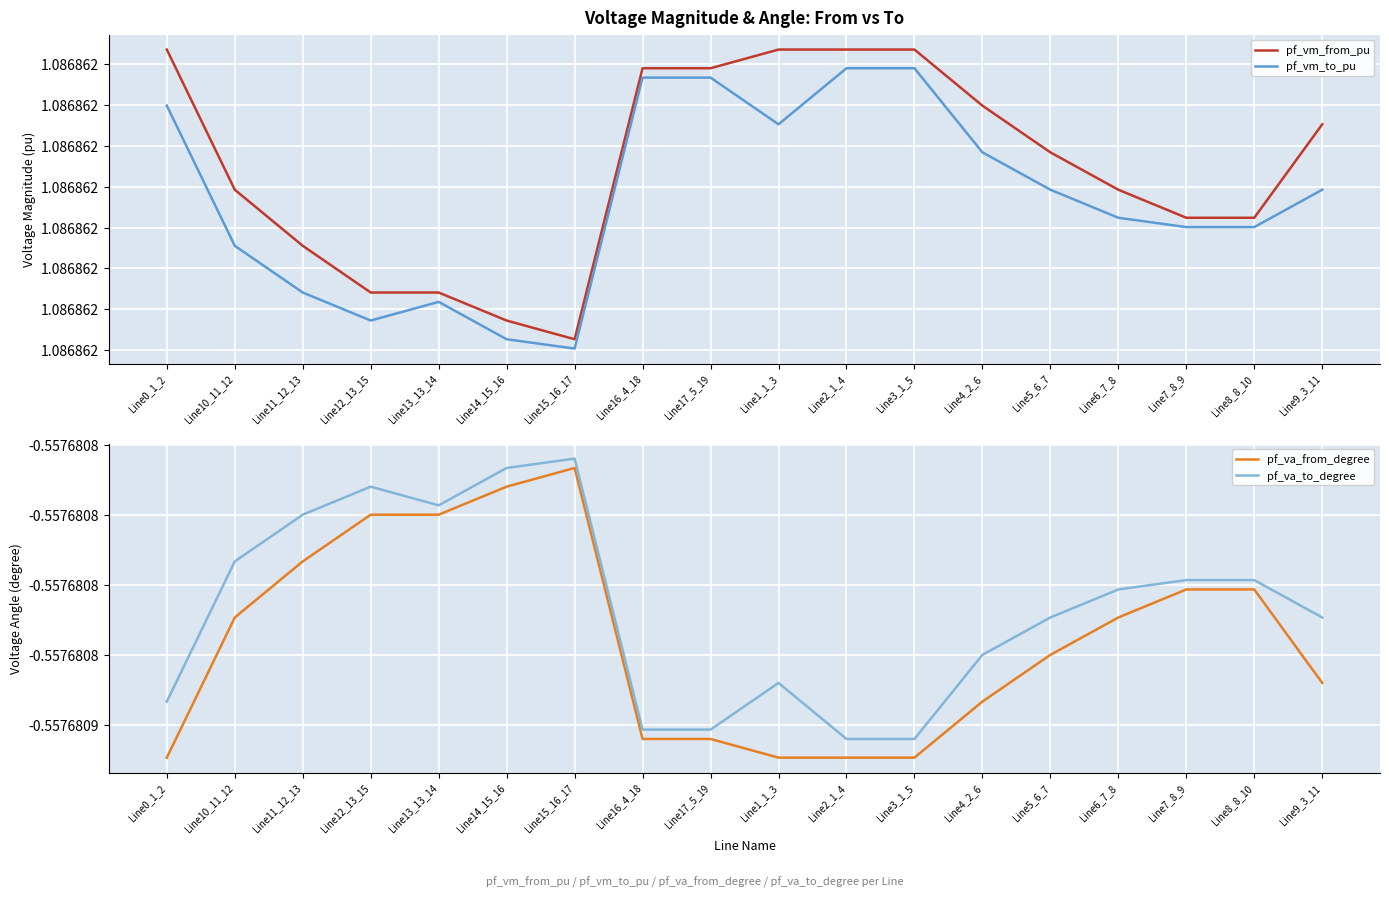

Reading right to left, what are all the values shown in this chart?

pf_vm_from_pu: 1.1	1.1	1.1	1.1	1.1	1.1	1.1	1.1	1.1	1.1	1.1	1.1	1.1	1.1	1.1	1.1	1.1	1.1
pf_vm_to_pu: 1.1	1.1	1.1	1.1	1.1	1.1	1.1	1.1	1.1	1.1	1.1	1.1	1.1	1.1	1.1	1.1	1.1	1.1
pf_va_from_degree: -0.6	-0.6	-0.6	-0.6	-0.6	-0.6	-0.6	-0.6	-0.6	-0.6	-0.6	-0.6	-0.6	-0.6	-0.6	-0.6	-0.6	-0.6
pf_va_to_degree: -0.6	-0.6	-0.6	-0.6	-0.6	-0.6	-0.6	-0.6	-0.6	-0.6	-0.6	-0.6	-0.6	-0.6	-0.6	-0.6	-0.6	-0.6